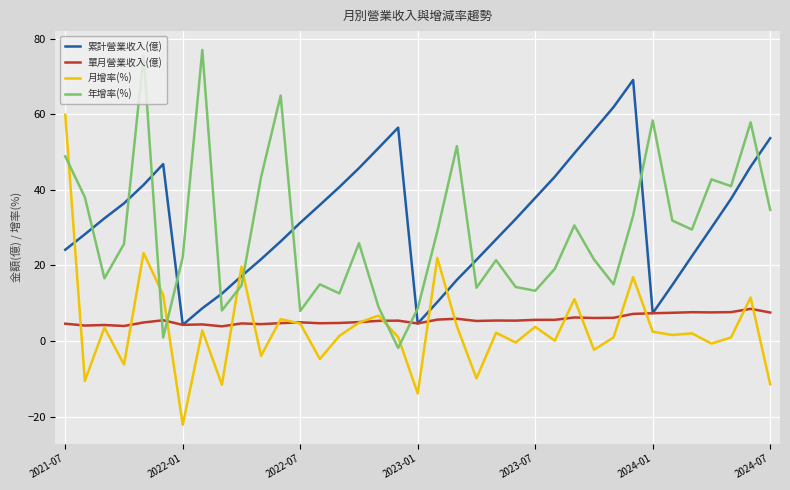

Which series ends up on top after the final intersection of 年增率(%) and 月增率(%)?

年增率(%)